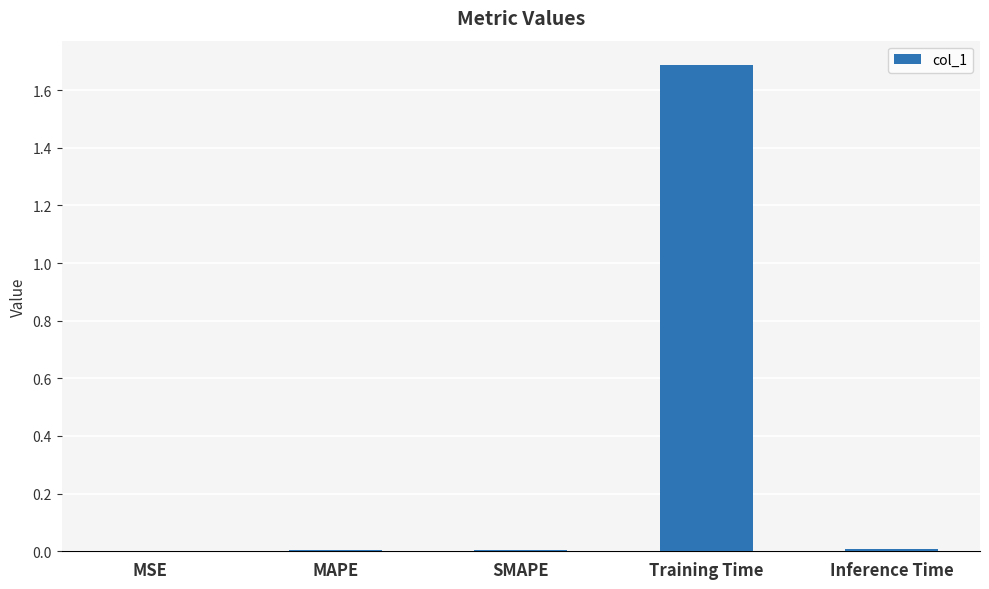

What is the maximum value shown in the chart?

1.7